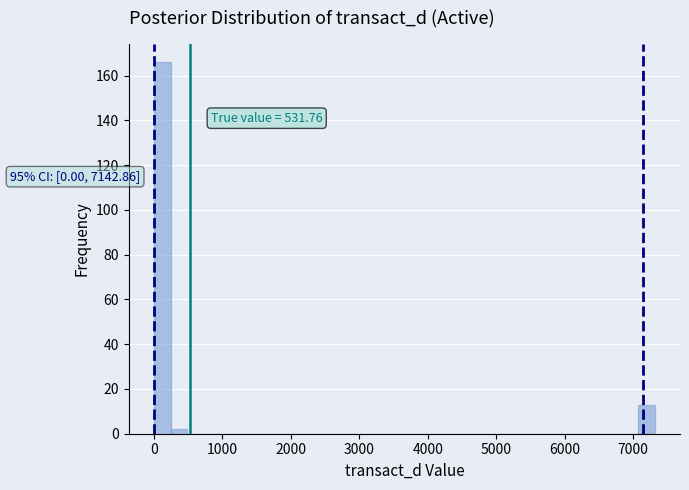

Around what value on the x-axis is the tallest bar? Give the approximate position of its centre, as read against the axis.

100